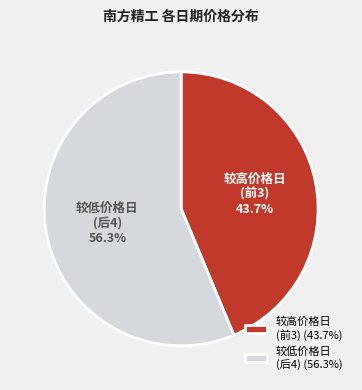

To the nearest percent, what is the difference between the largest and smallest slice percentages?

13%